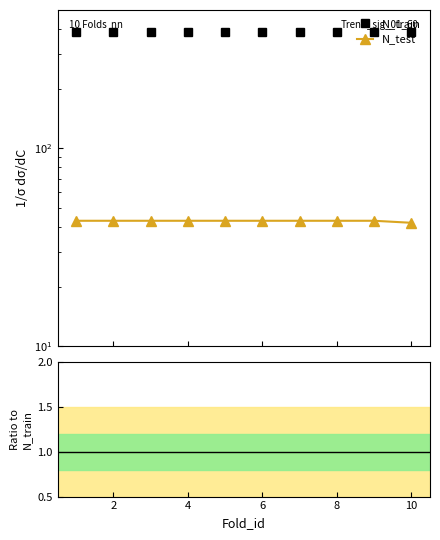

What value does the N_train series have at 6?

386.0